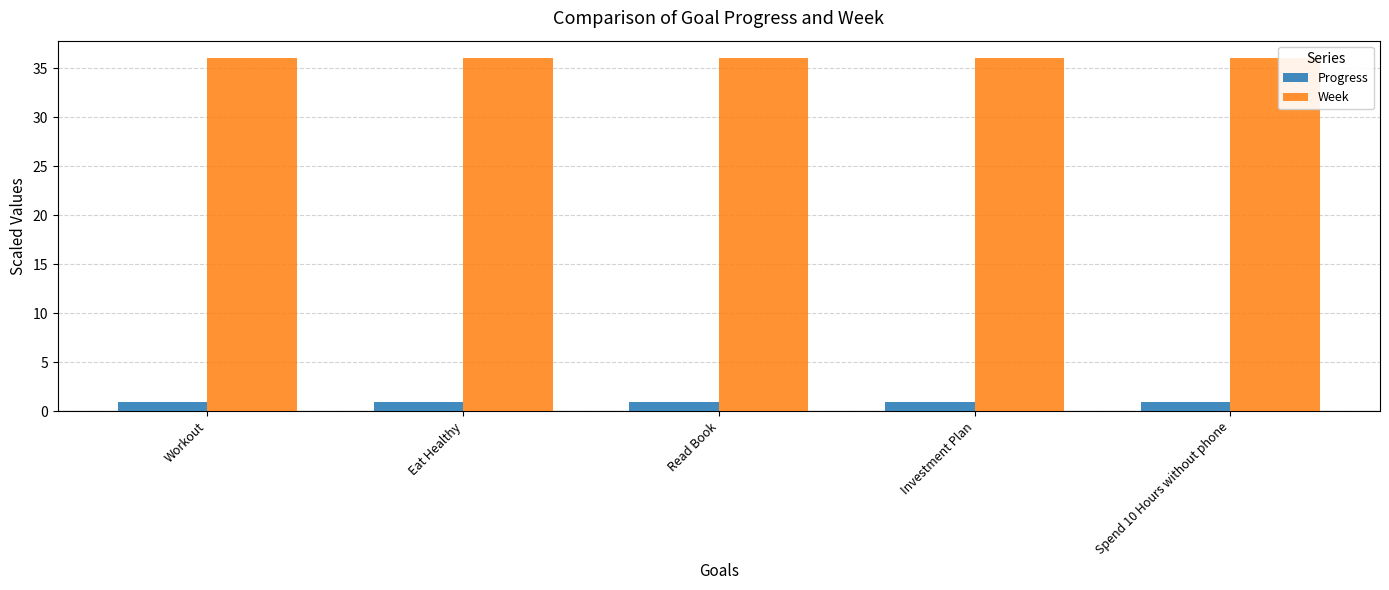

What is the maximum value for Progress?

1.0